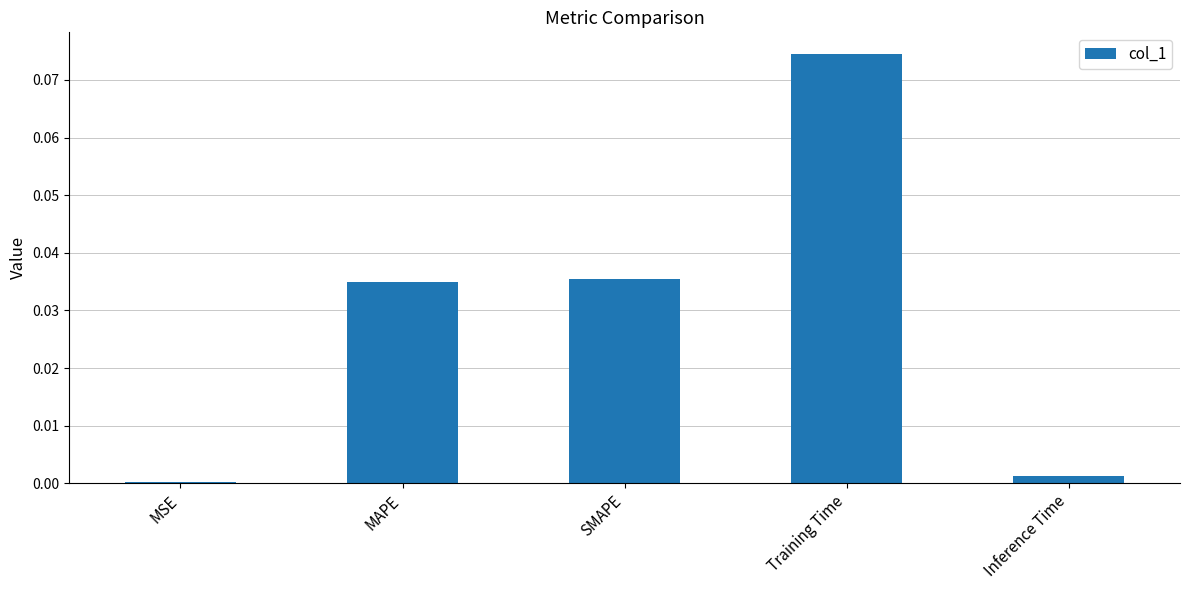

The chart shows a value of 0.0 at MSE. True or false?

True